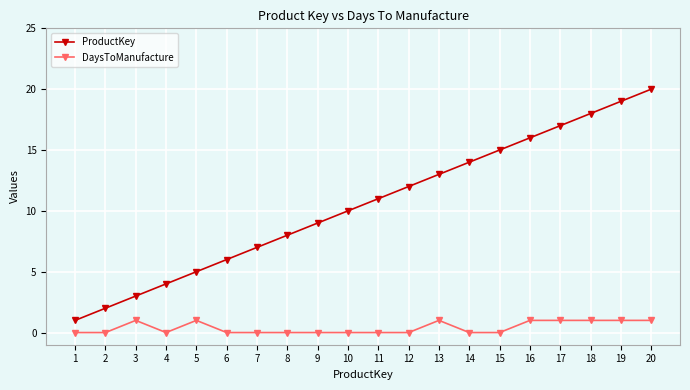

What is the greatest value displayed?

20